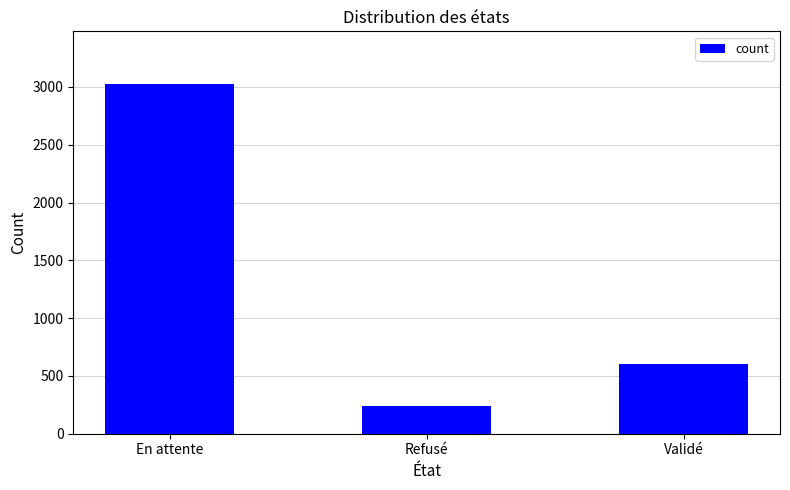

The chart shows a value of 243 at Refusé. True or false?

True